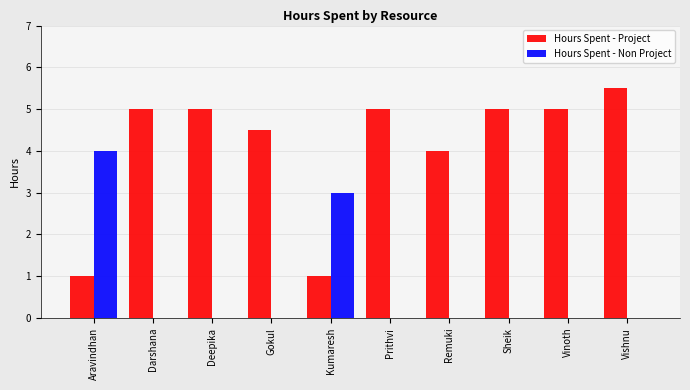

Where is Hours Spent - Non Project nearest to the value 2?

Kumaresh